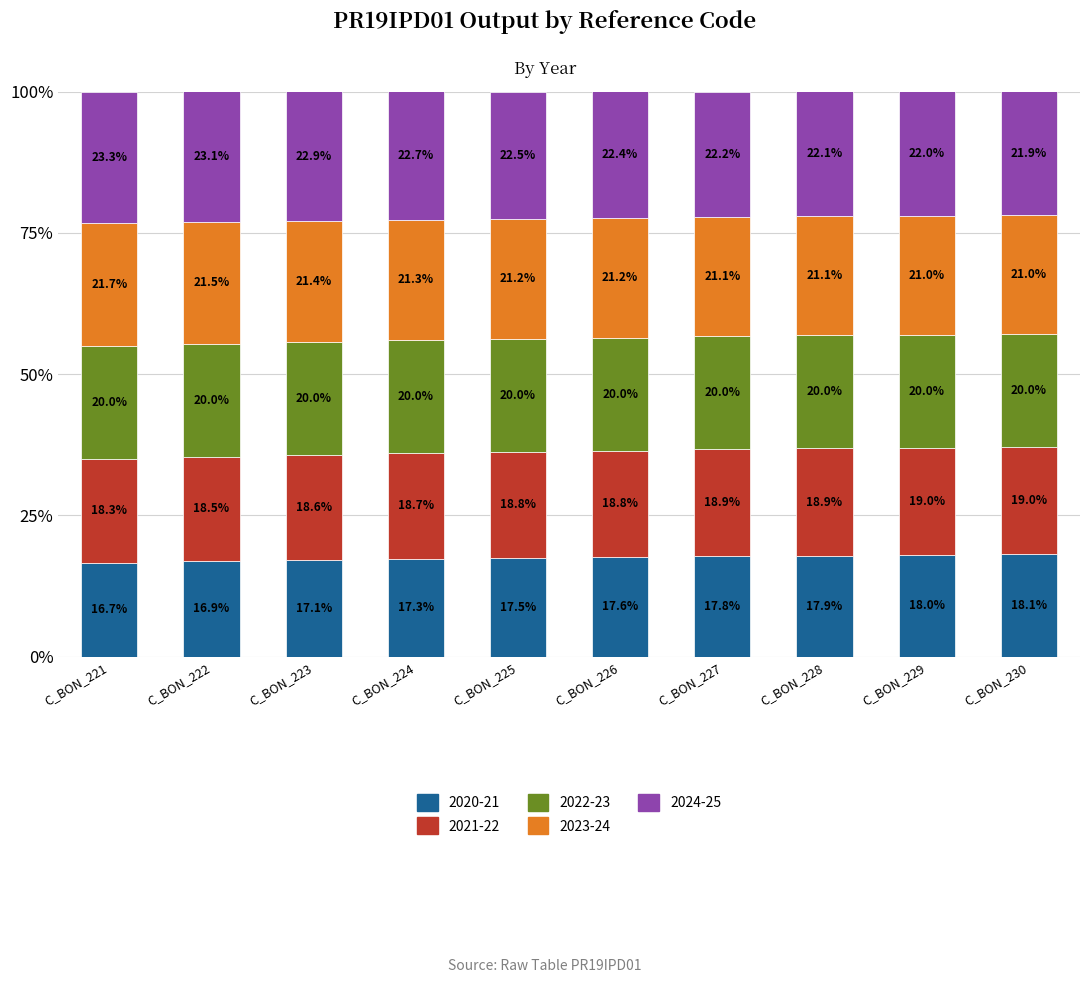

The value of 2020-21 at C_BON_221 is 11.4. True or false?

False